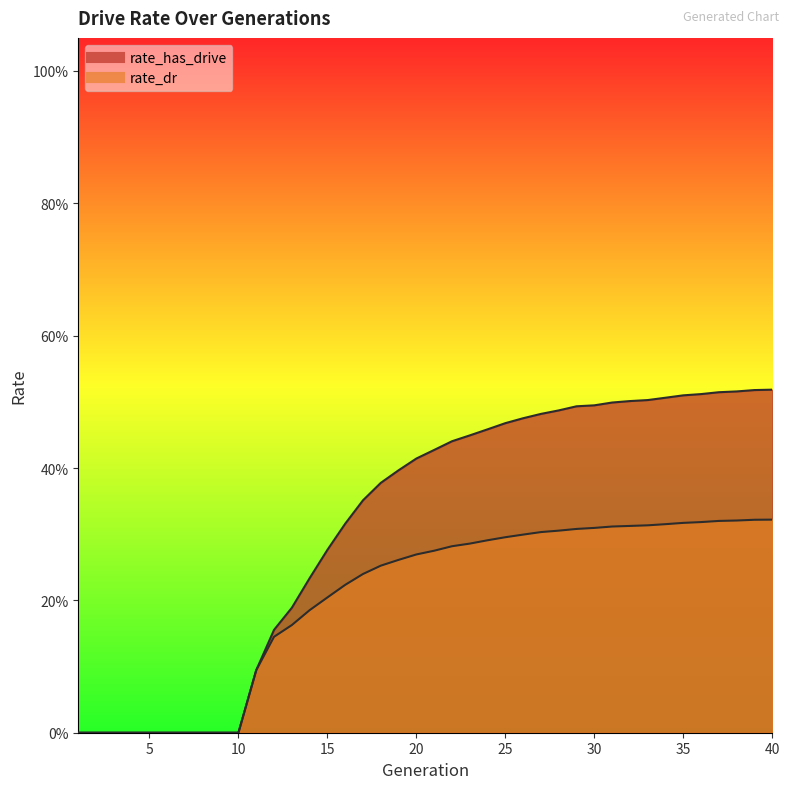

True or false: rate_dr has more than 0 points higher than both neighbors.

False